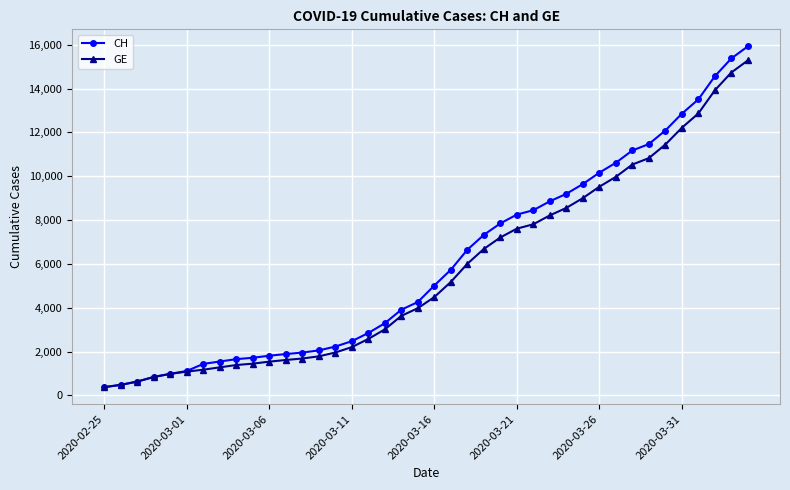

What is the smallest value displayed?

375